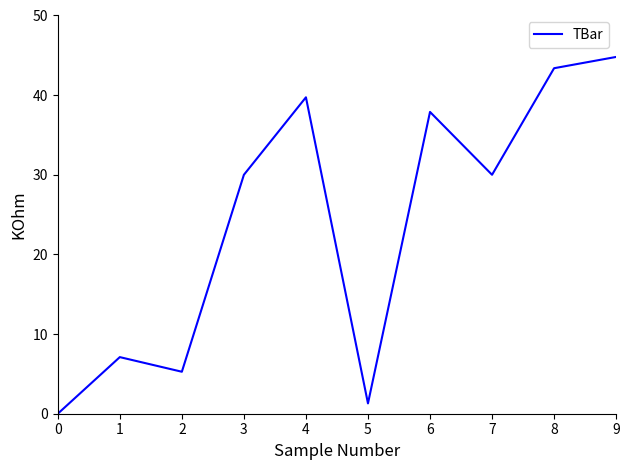

How many interior local peaks (higher than both neighbors) does the data have?

3